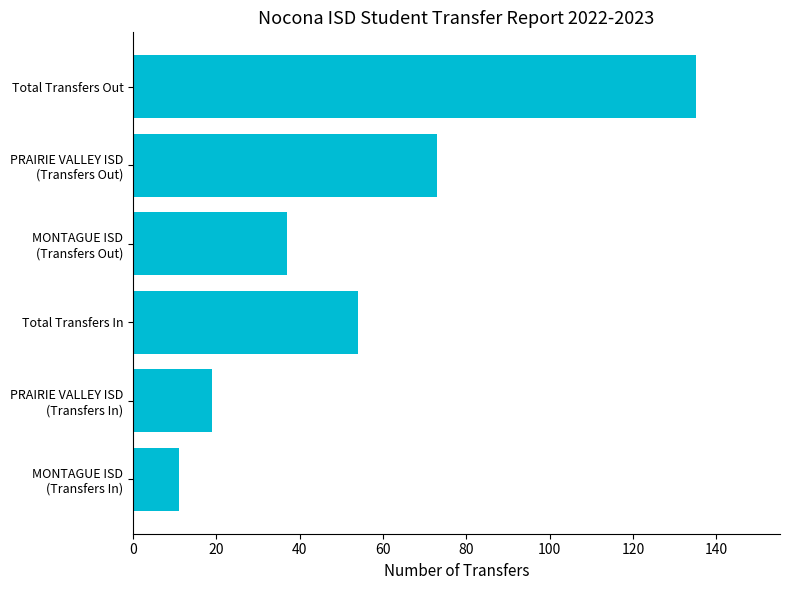

Reading bottom to top, extract all data points from this chart.

11	19	54	37	73	135